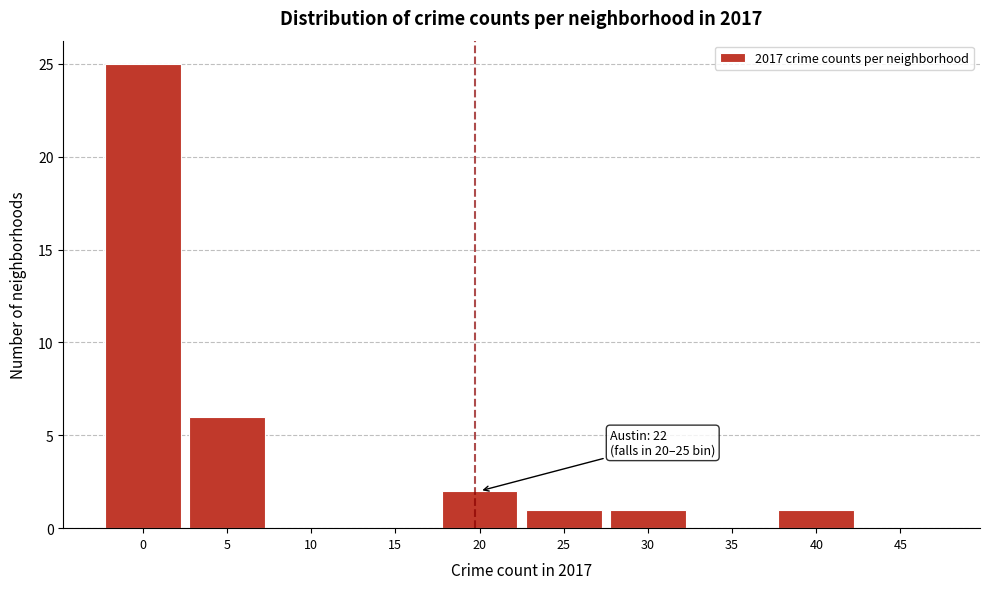

Reading left to right, list all the values displayed in this chart.

0=25	5=6	10=0	15=0	20=2	25=1	30=1	35=0	40=1	45=0